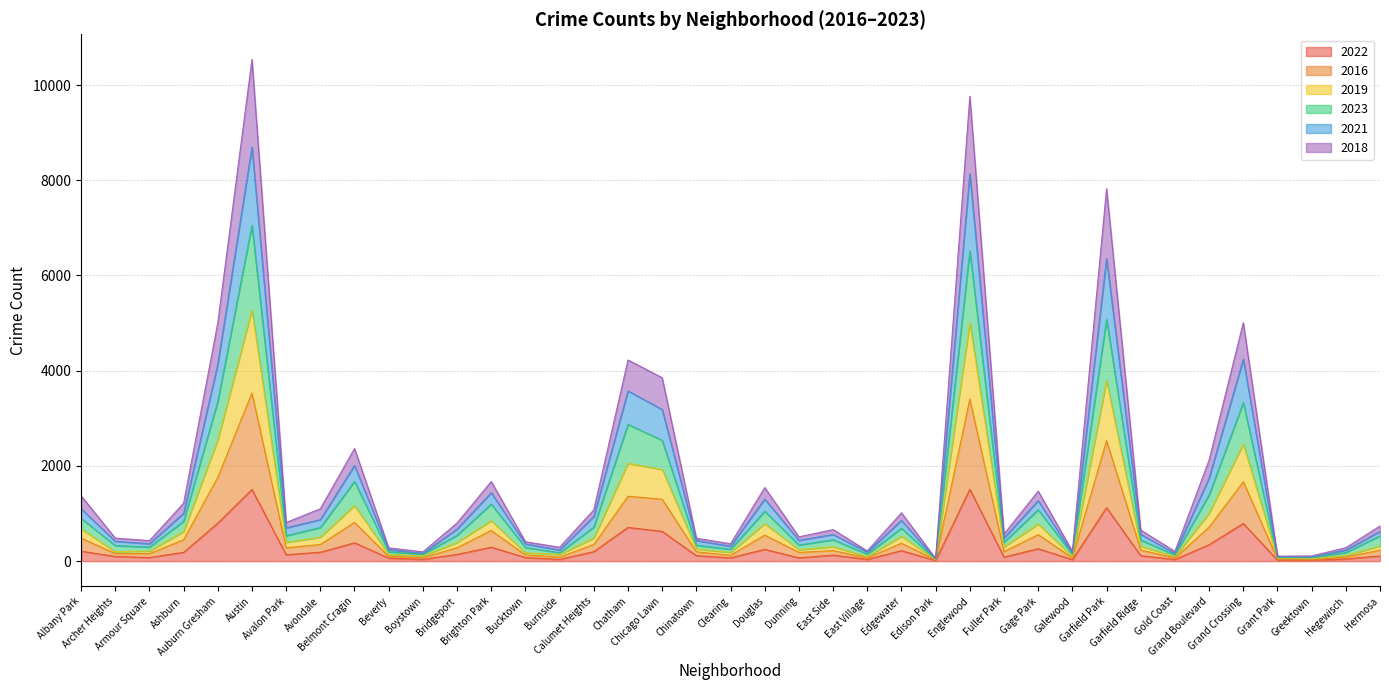

At which label does 2023 reach its peak?

Austin